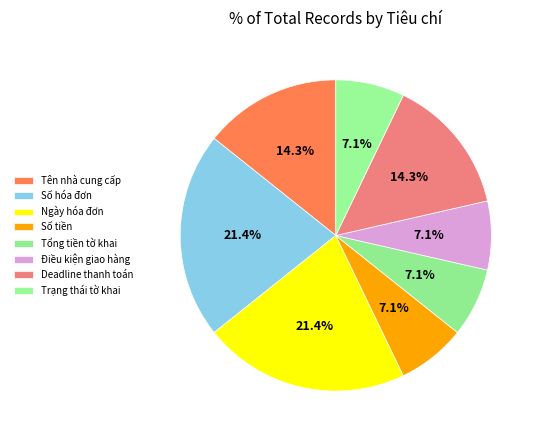

How many slices are in this pie chart?

8